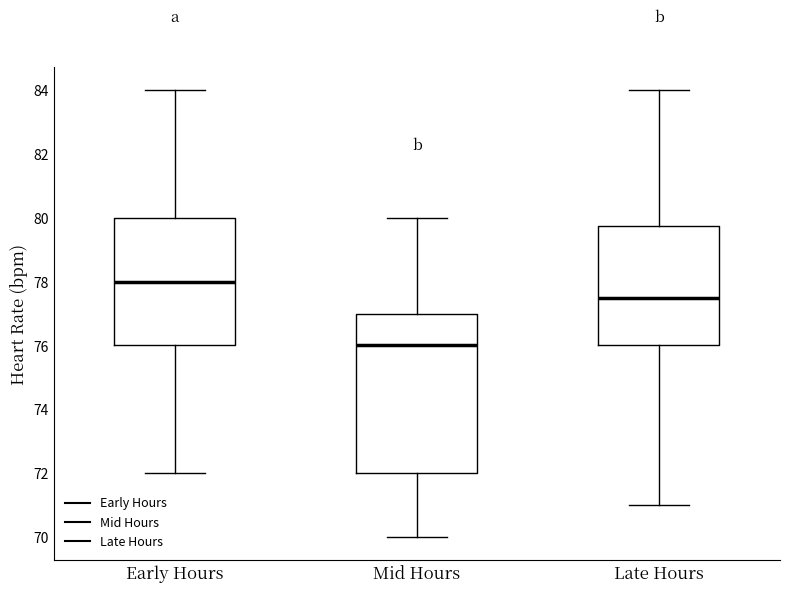

Which box has the lowest median line?

Mid Hours